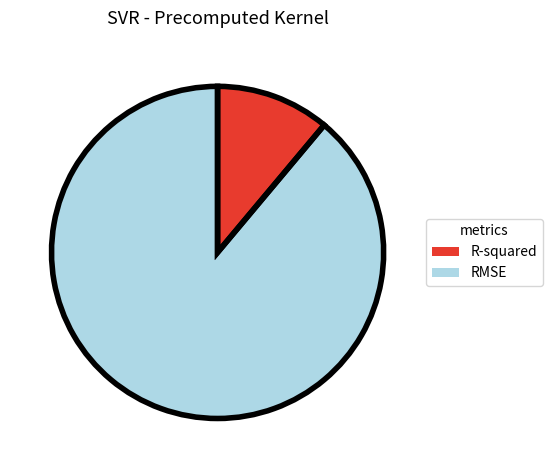

Is it true that R-squared is 11% of the pie?

True